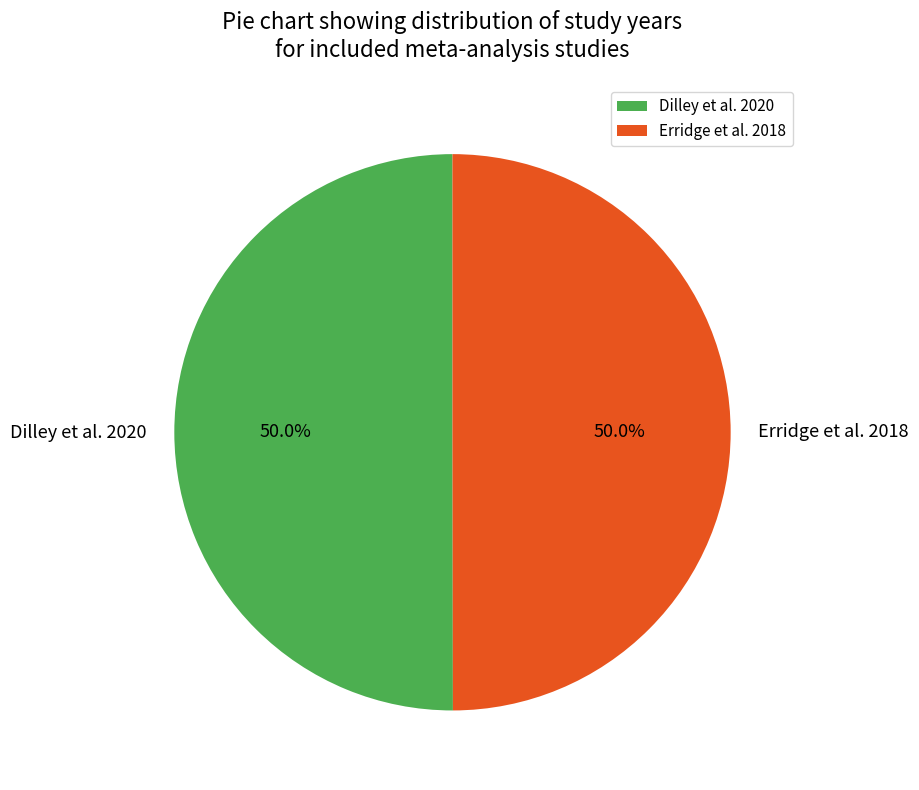

What portion of the pie excludes Dilley et al. 2020?

50.0%